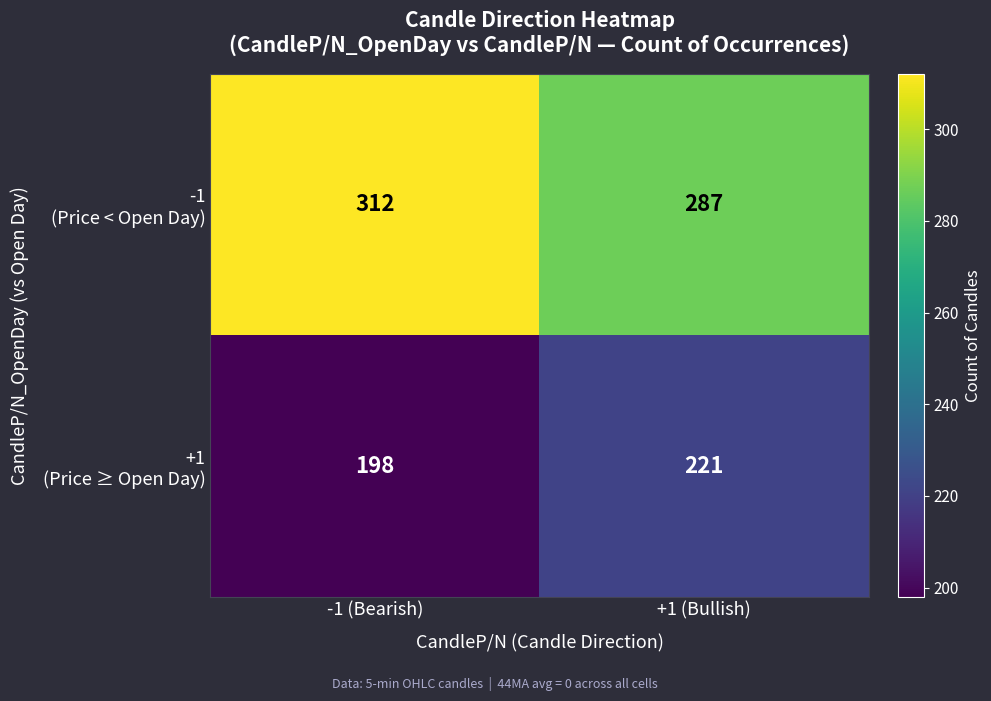

What is the greatest value displayed?

312